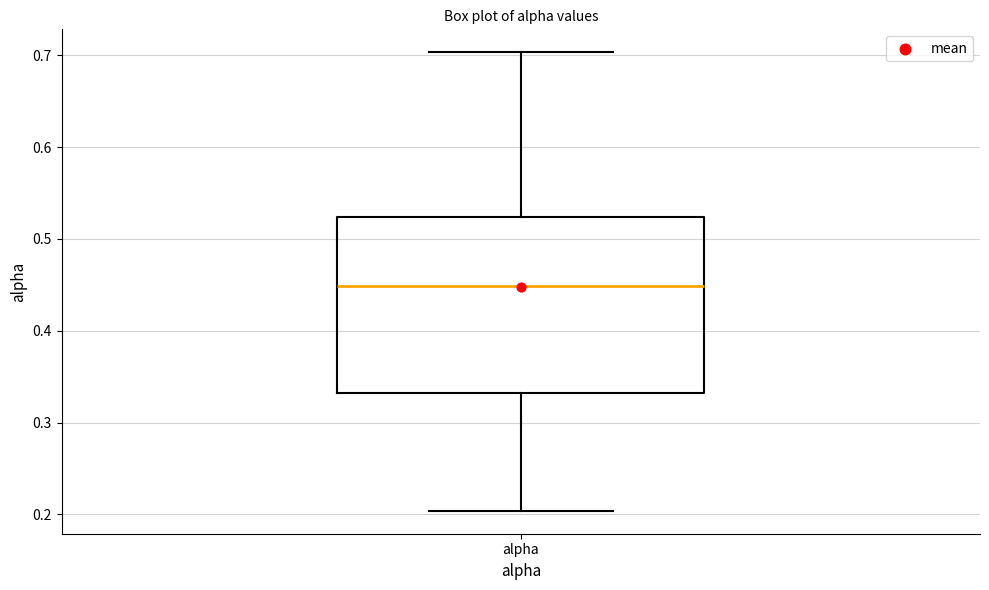

Transcribe this box plot: give where the median line is, the range the box spans, and where the two whiskers end, as read against the y-axis. The values are not printed on the chart, so give them approximately, as read against the axis.

median 0.45, box 0.33 to 0.52, whiskers 0.20 to 0.70